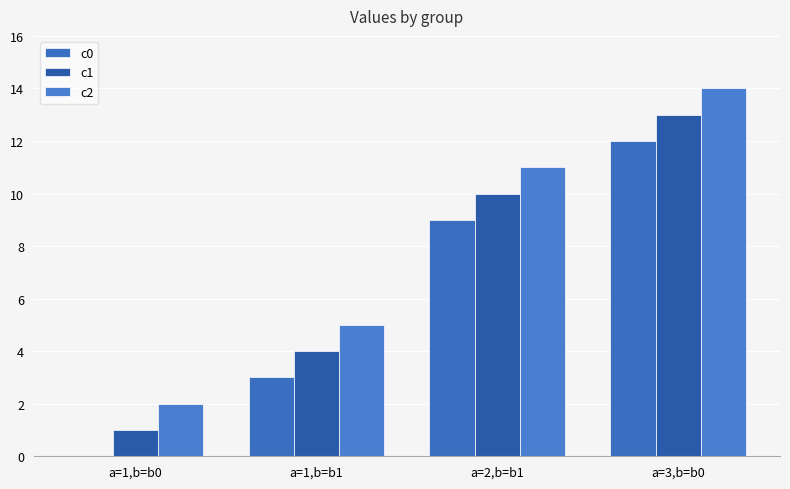

What is the highest value of the c0 series?

12